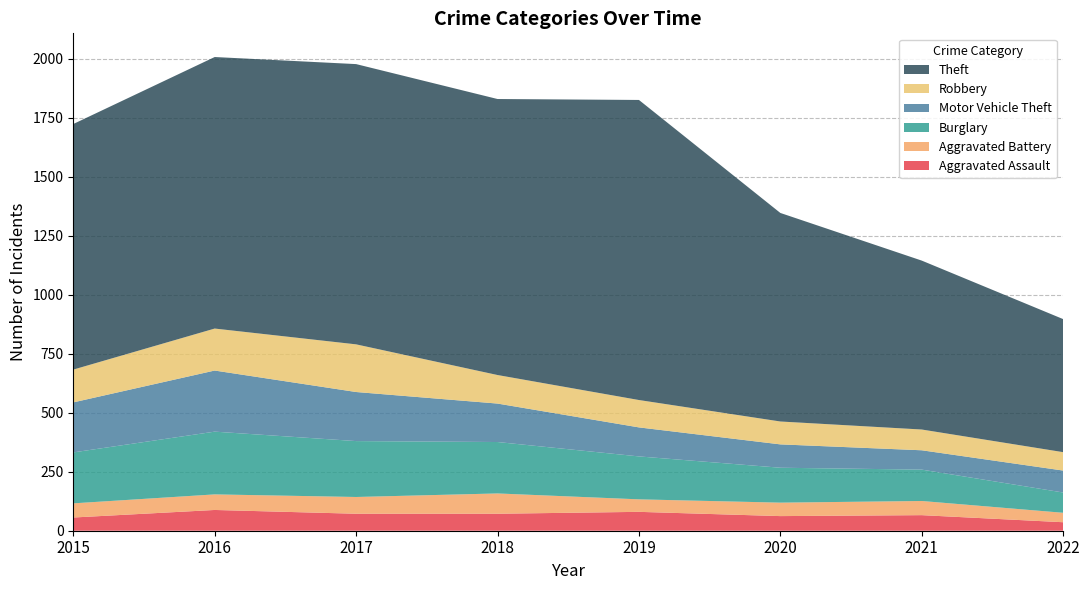

Reading right to left, what are all the values shown in this chart?

Aggravated Assault: 2022=36	2021=66	2020=62	2019=80	2018=72	2017=72	2016=88	2015=56
Aggravated Battery: 2022=40	2021=60	2020=57	2019=53	2018=86	2017=71	2016=66	2015=60
Burglary: 2022=86	2021=133	2020=148	2019=182	2018=218	2017=237	2016=266	2015=216
Motor Vehicle Theft: 2022=93	2021=82	2020=99	2019=123	2018=163	2017=208	2016=259	2015=212
Robbery: 2022=78	2021=88	2020=97	2019=116	2018=121	2017=202	2016=178	2015=139
Theft: 2022=564	2021=716	2020=884	2019=1272	2018=1170	2017=1188	2016=1151	2015=1041